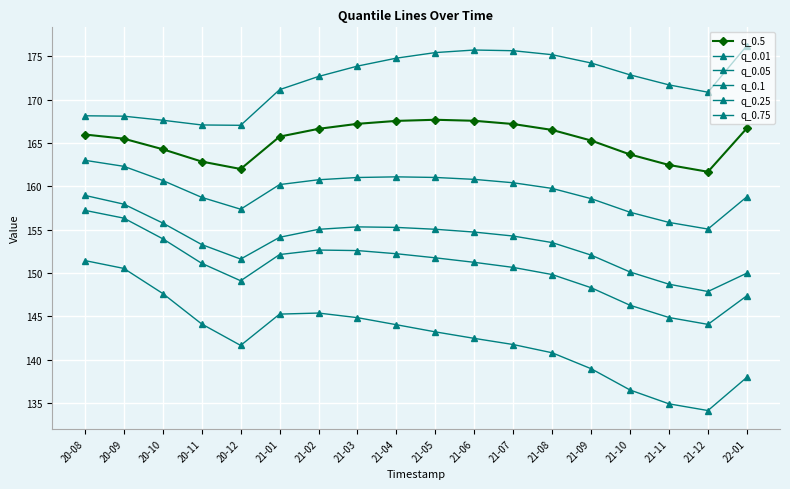

What is the maximum value shown in the chart?

176.2